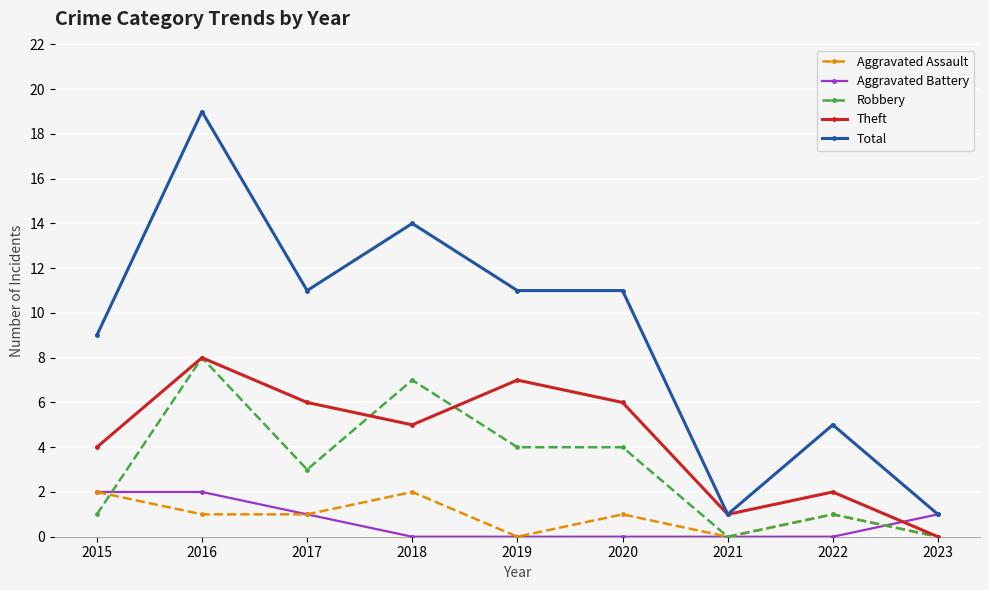

What is the difference between the maximum and second lowest values in the Theft series?

7